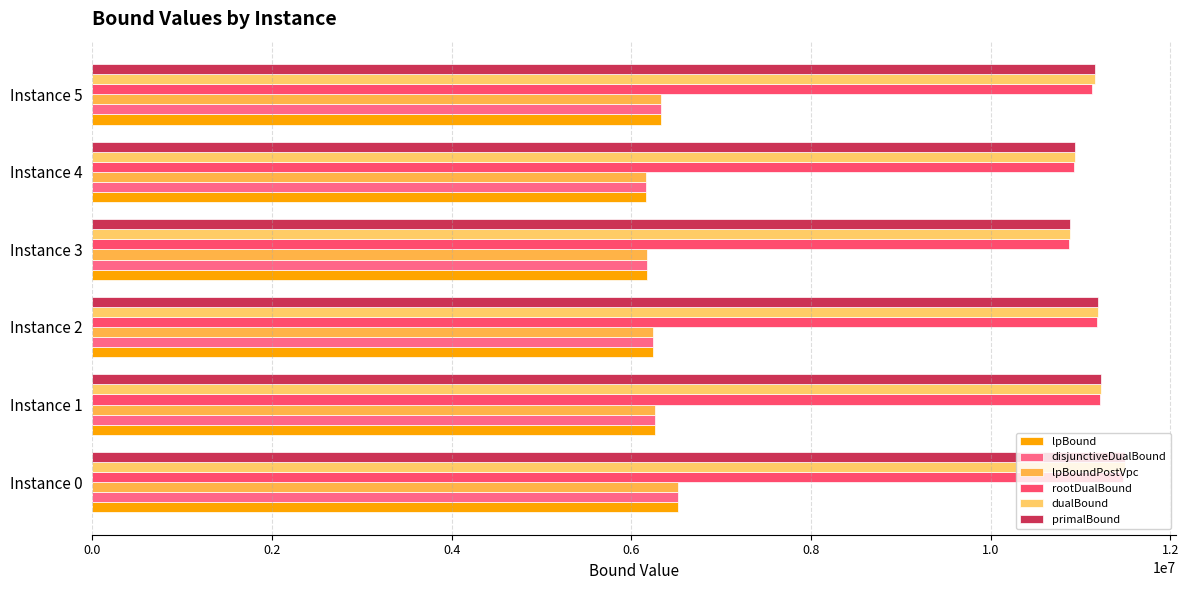

How many distinct data groups are displayed?

6